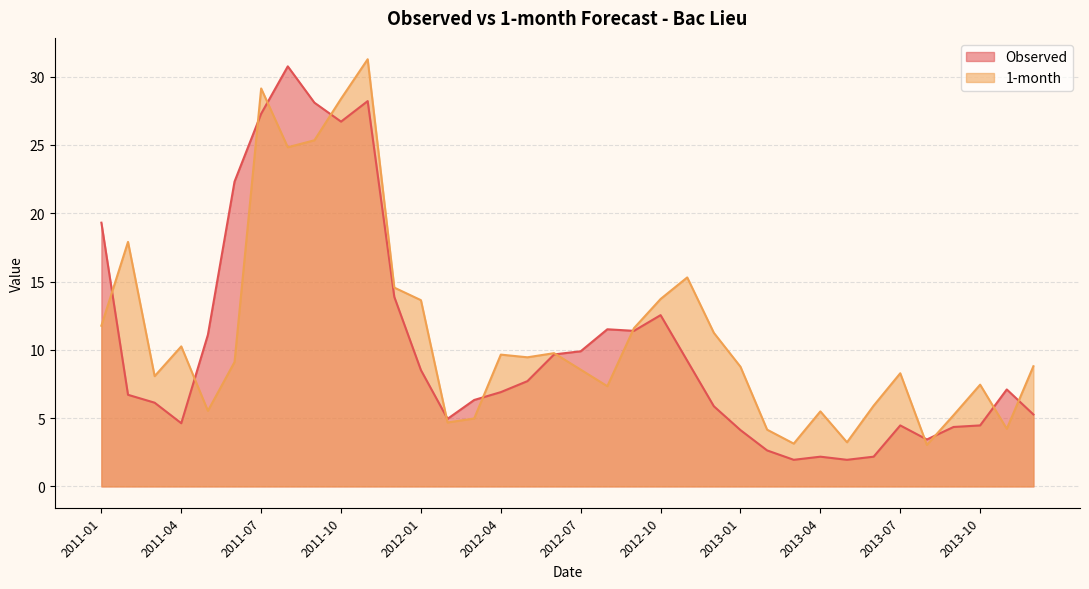

True or false: Observed has a value of 3.2 at 2012-09.

False